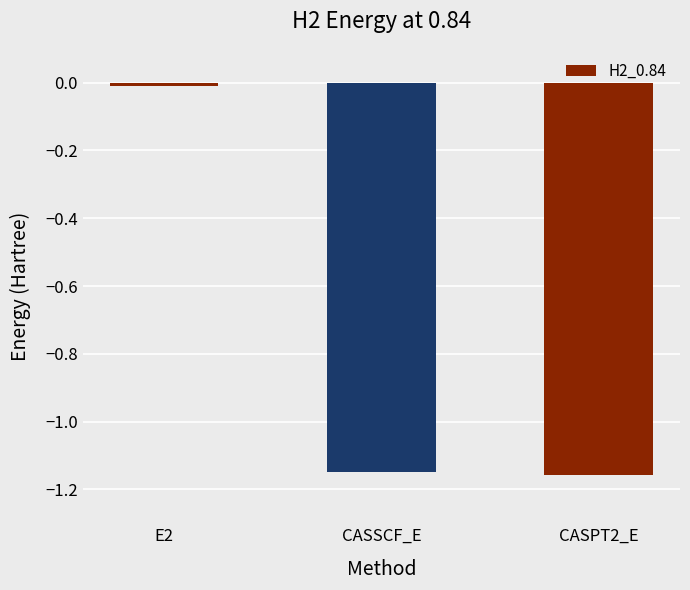

What is the difference between the maximum and minimum values?

1.1